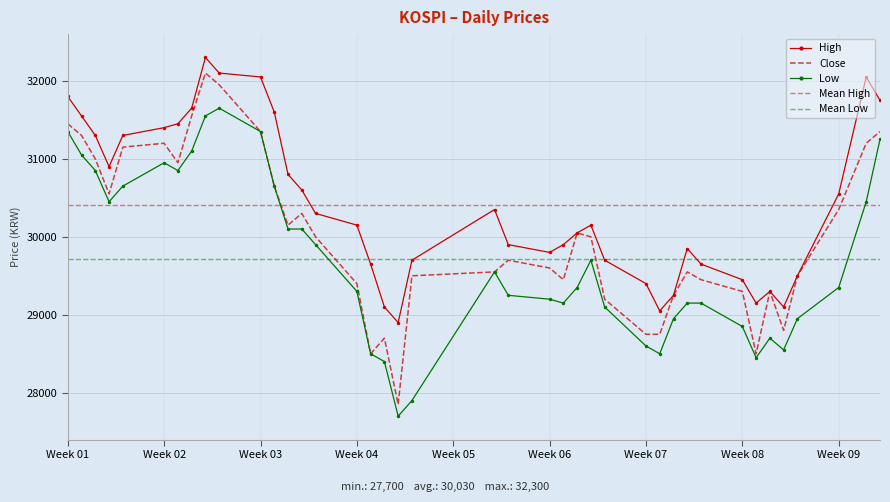

Rank the series by their average value, from highest to lowest.

High, Close, Low